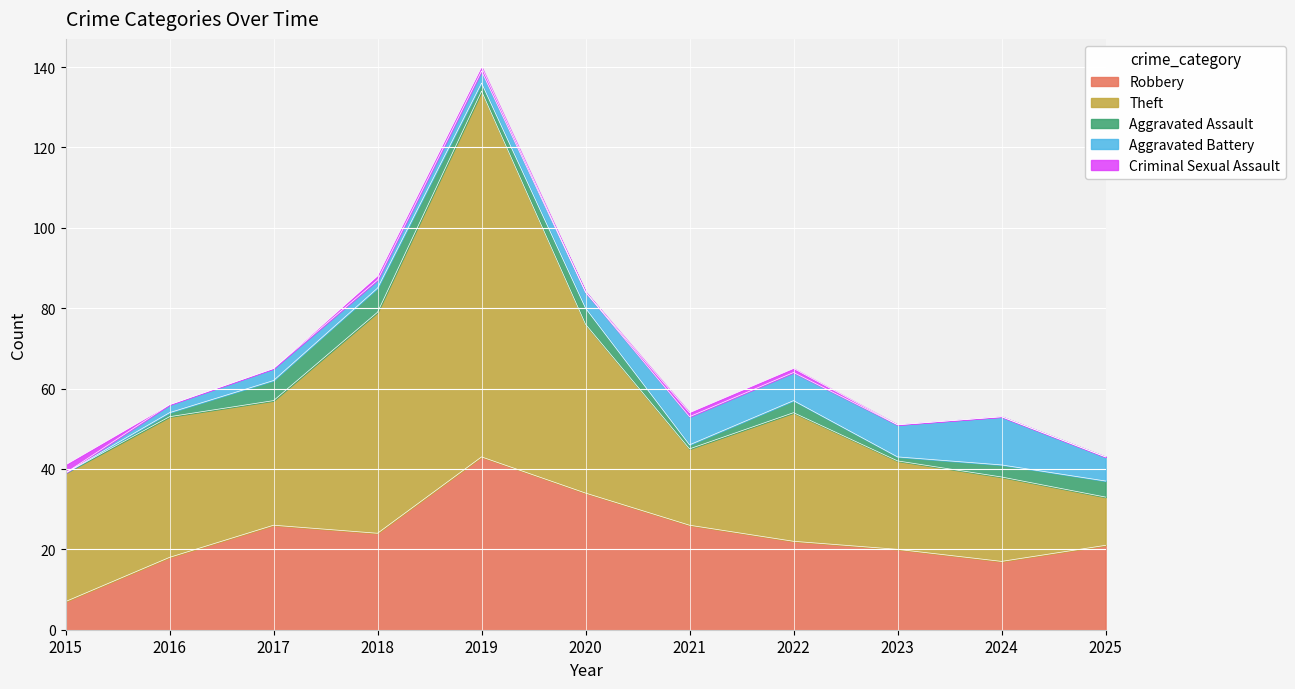

At which label does Robbery reach its minimum?

2015